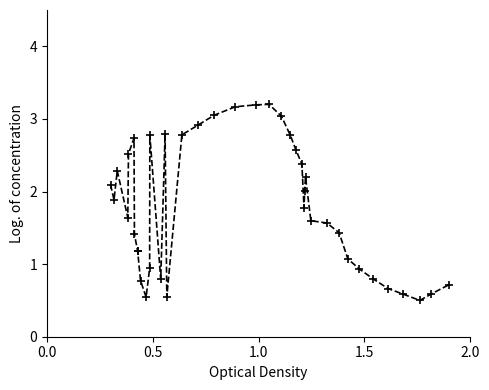

What is the smallest value displayed?

0.5